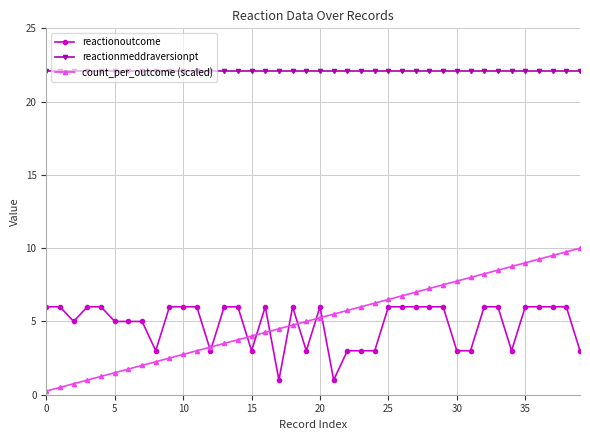

Which series has the largest range (max minus min)?

count_per_outcome (scaled)